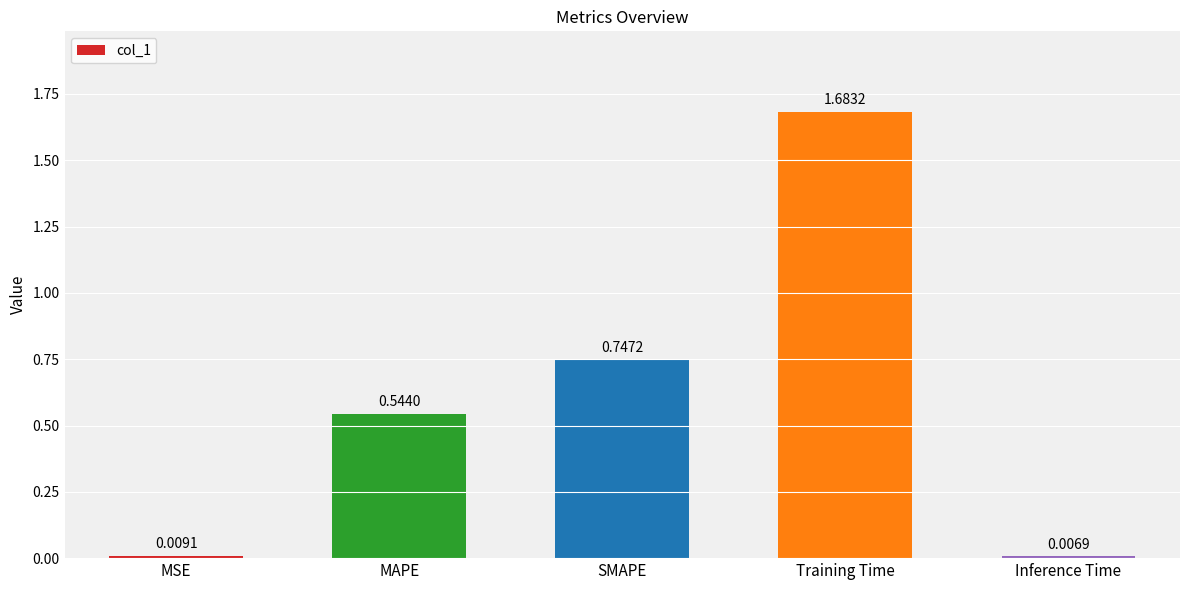

Which has a higher value, SMAPE or MAPE?

SMAPE